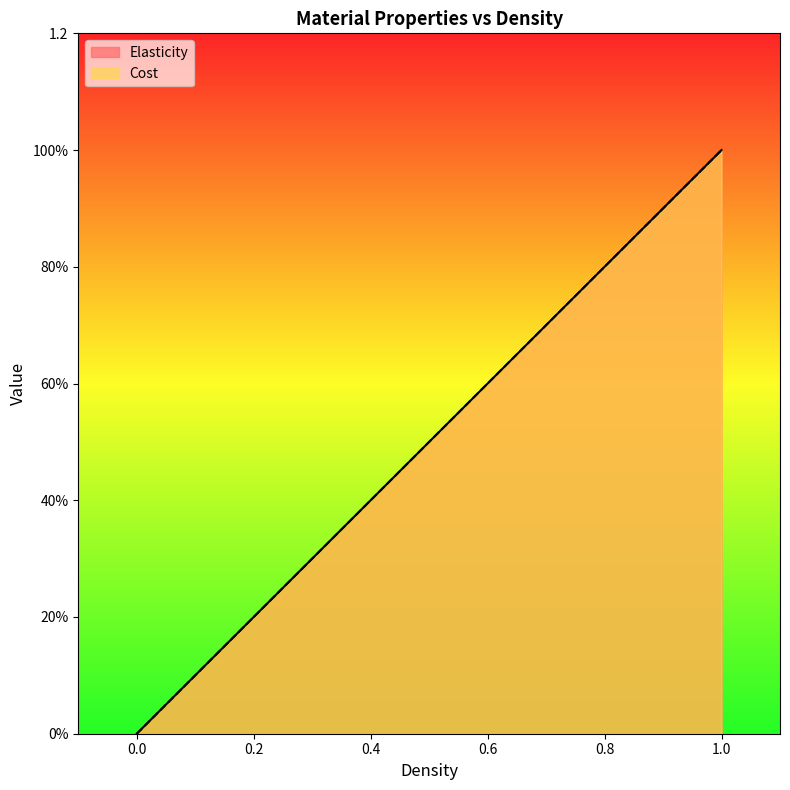

Between 0 and 1, which series saw the biggest shift?

Elasticity